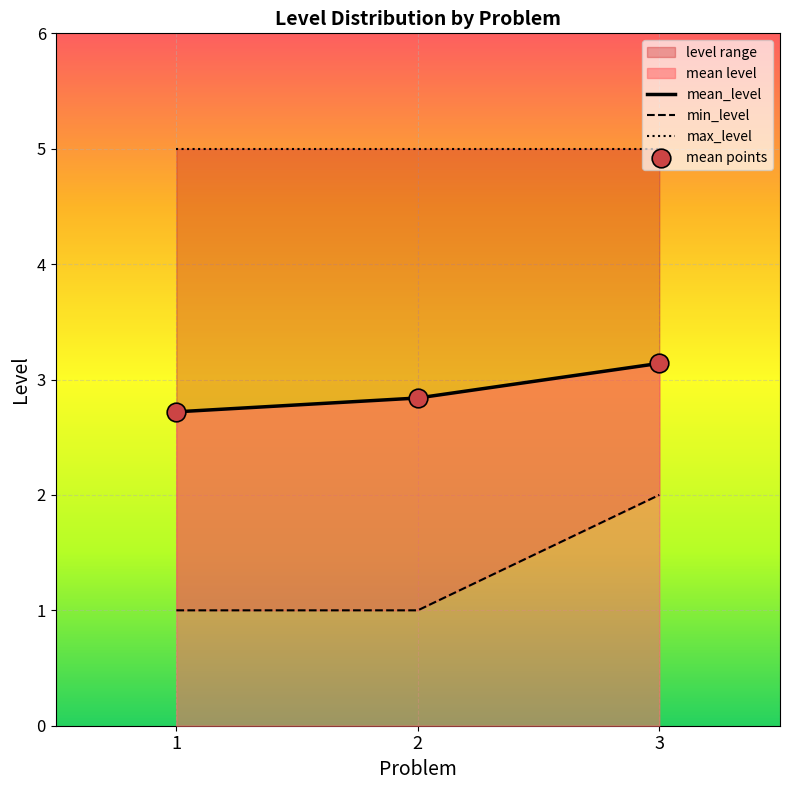

Is the value of mean_level at 3 greater than the value of max_level at 3?

No